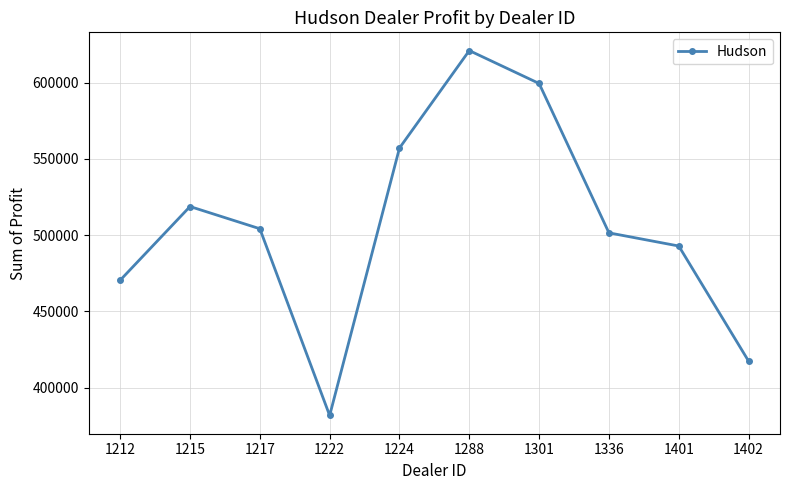

Is it true that the value at 1336 is 501524.0?

True